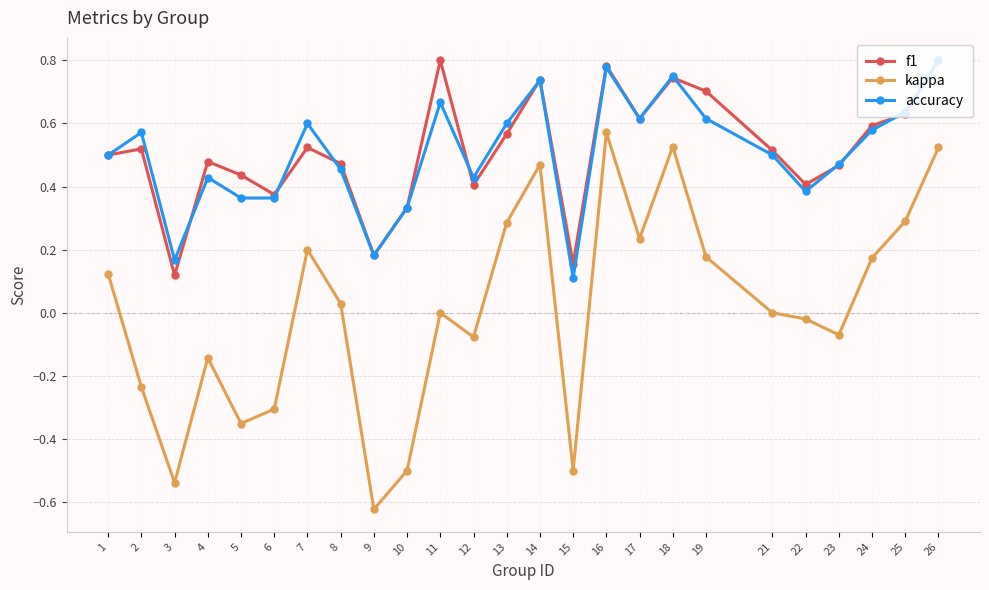

True or false: accuracy and kappa cross at least once.

False